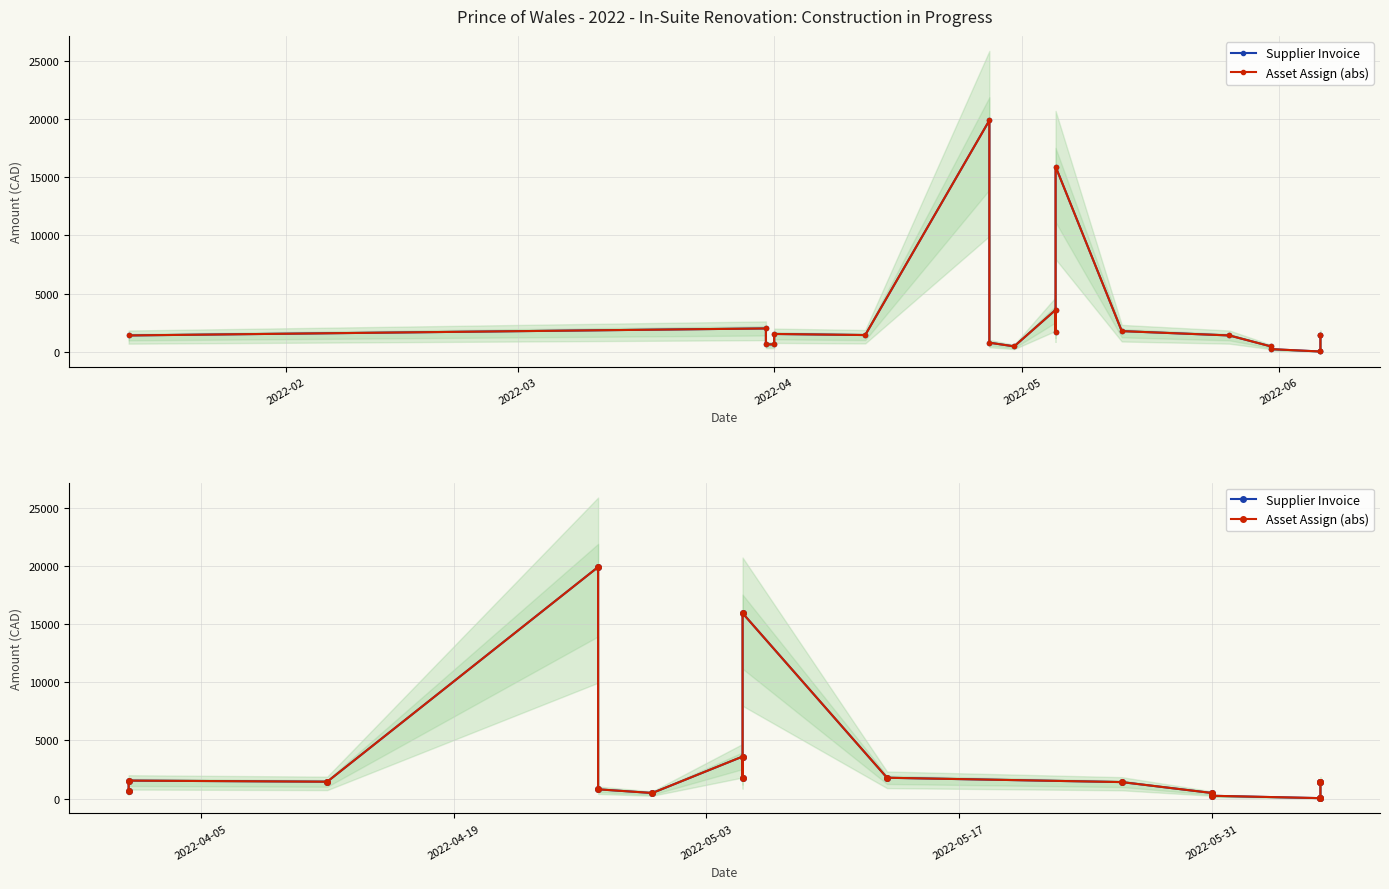

How many values in the Supplier Invoice series are below 1412?

7